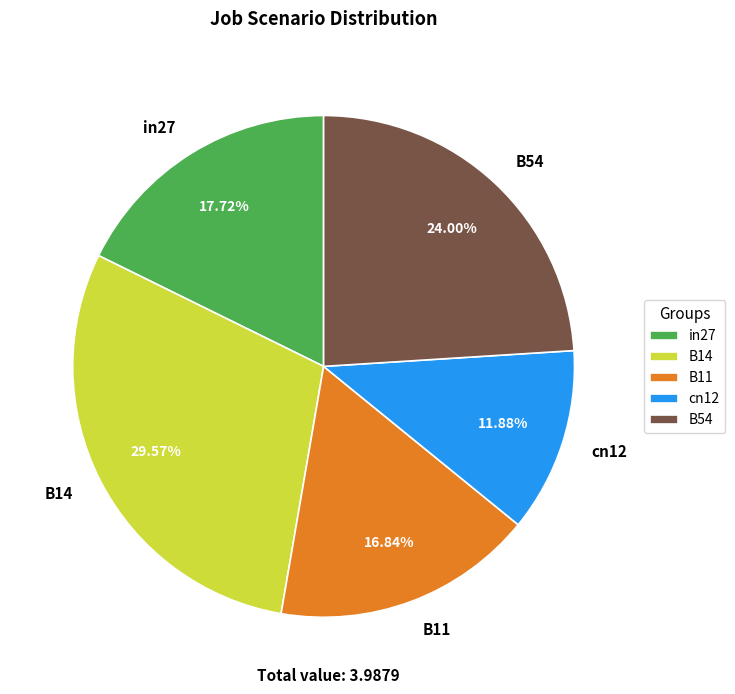

Which slice is the largest?

B14